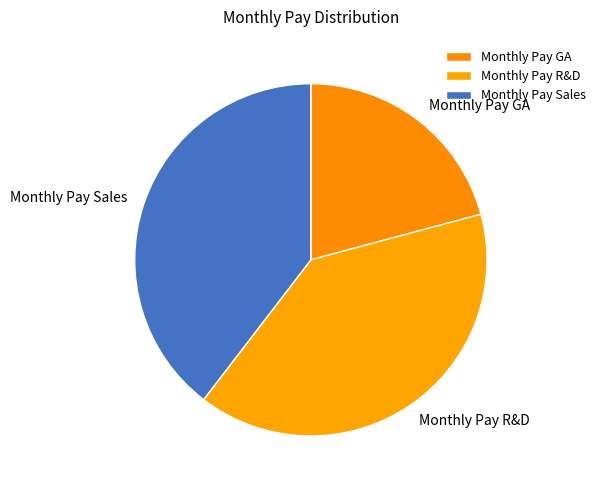

Which category has the smallest portion of the pie?

Monthly Pay GA